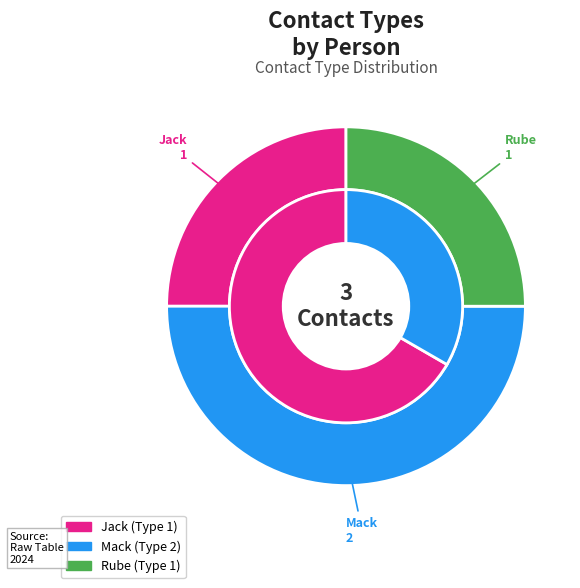

Combined, what portion of the pie is Mack and Rube?

75.0%